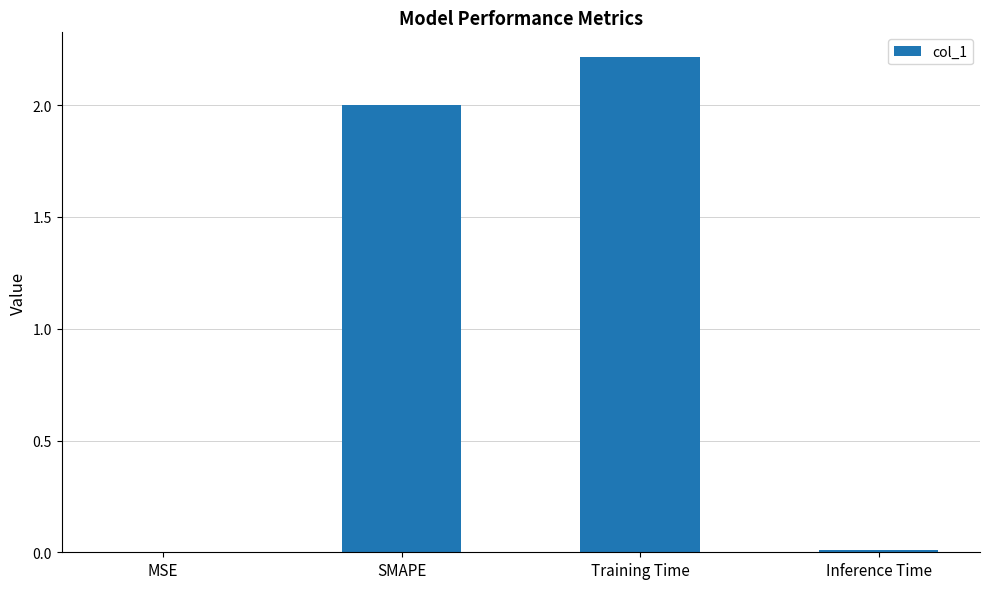

How many categories are shown in the chart?

4